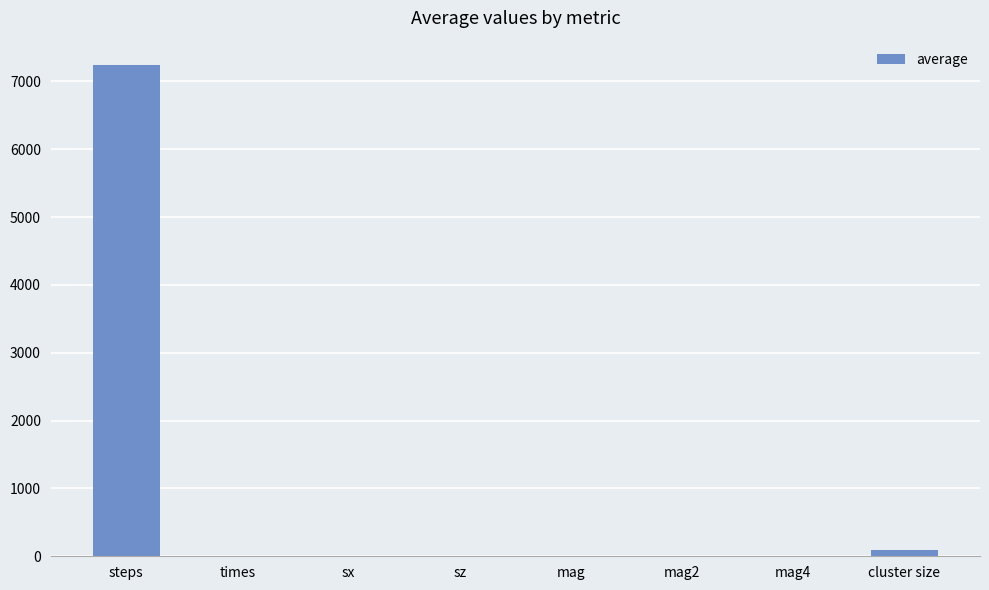

Between sx and steps, which is larger?

steps